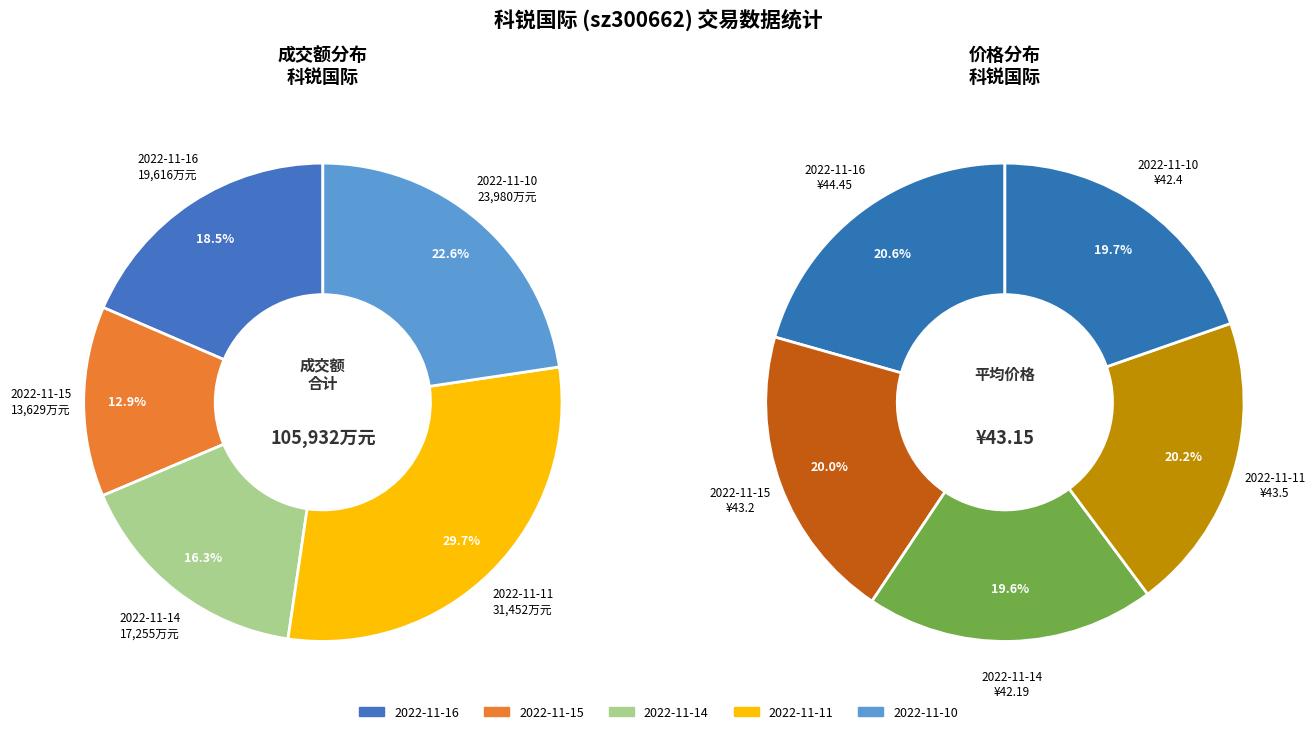

To the nearest percent, what is the average slice percentage?

20%